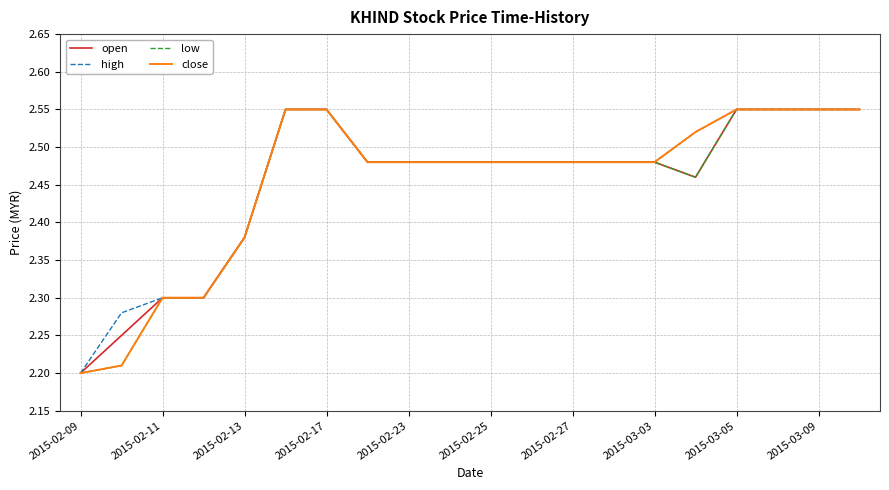

True or false: close and low intersect in this chart.

False